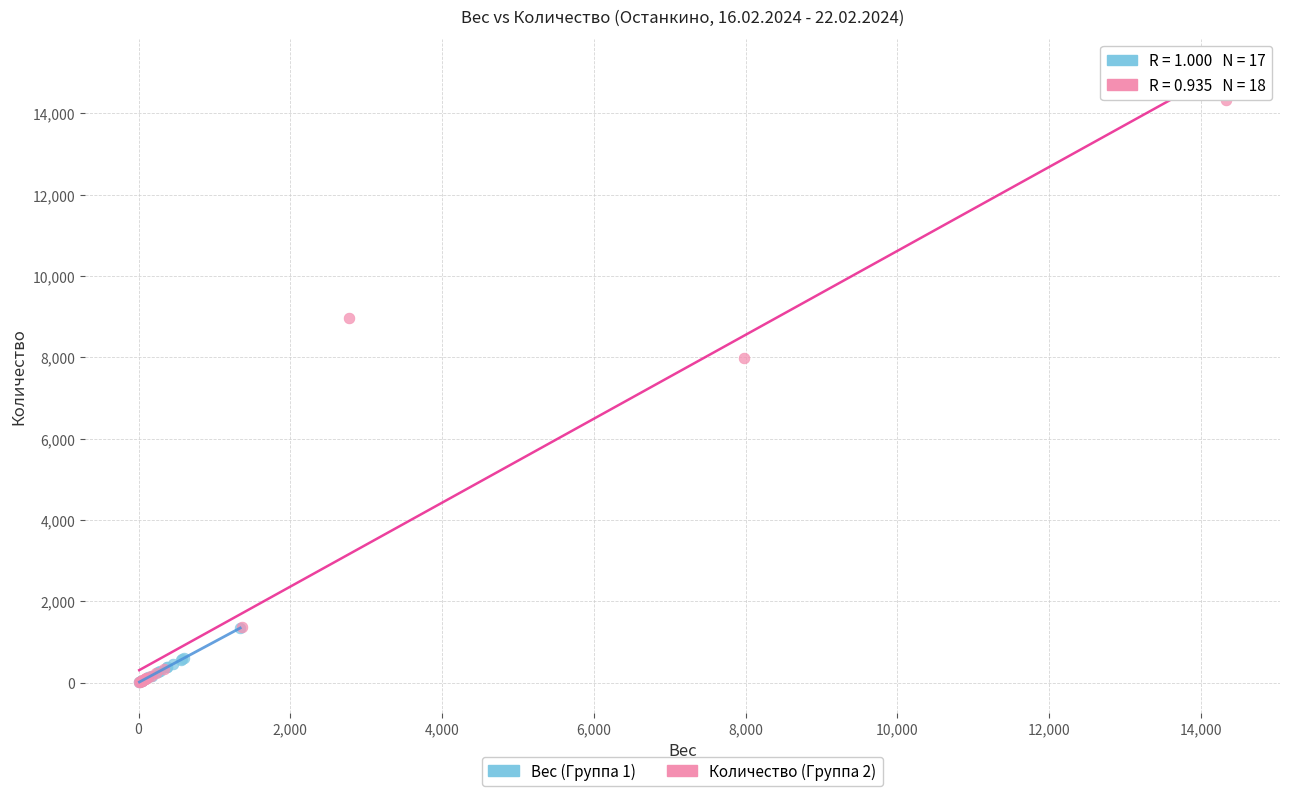

Which series contains the highest Y value?

Количество (Группа 2)